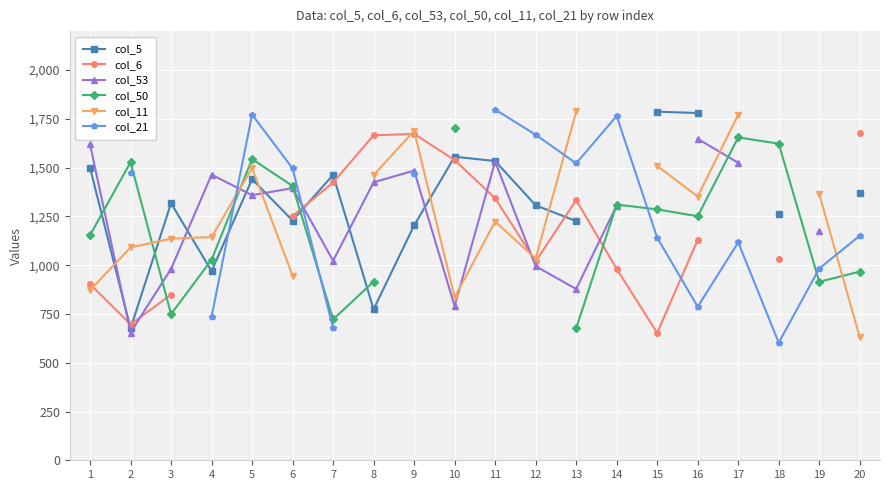

What are all the series names shown in the legend?

col_5, col_6, col_53, col_50, col_11, col_21